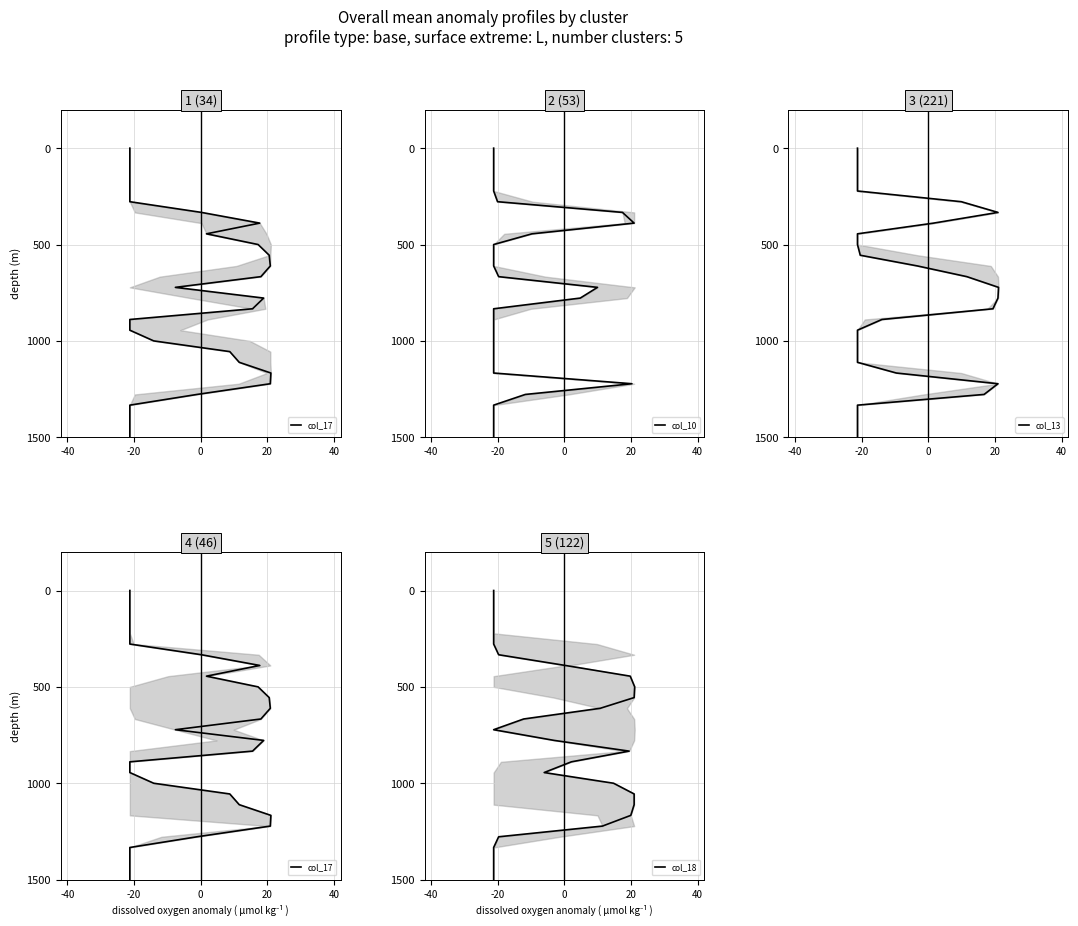

How many values in the col_18 series exceed -722?

13